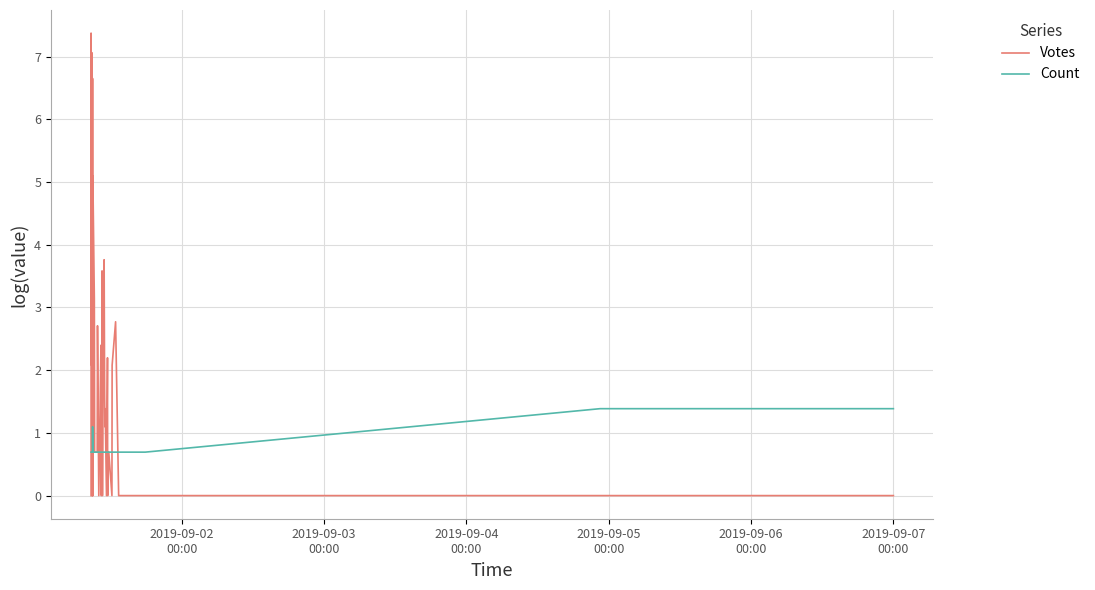

The Count series shows 0.9 at 29. True or false?

False